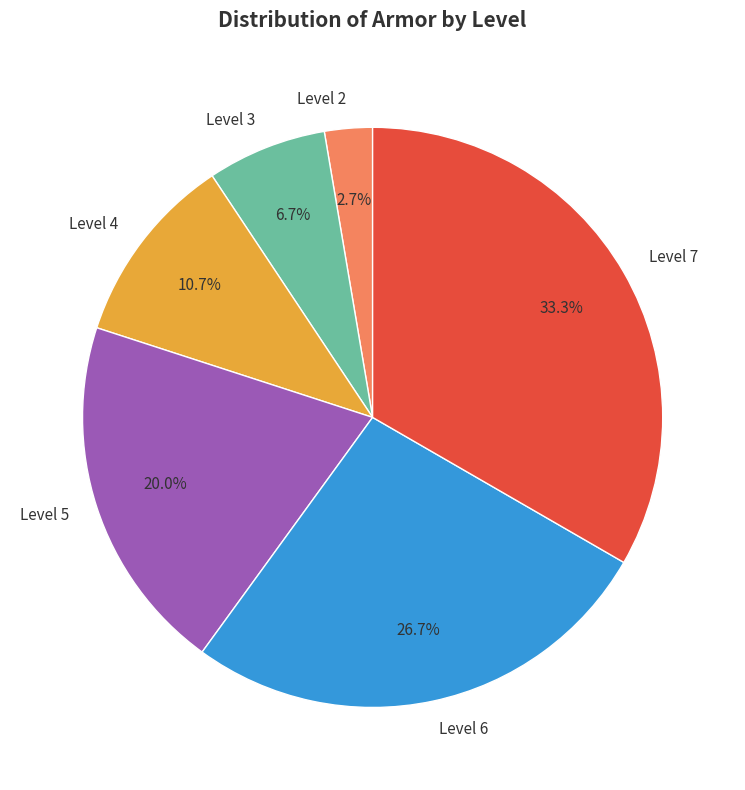

Is there a majority slice in this chart?

No